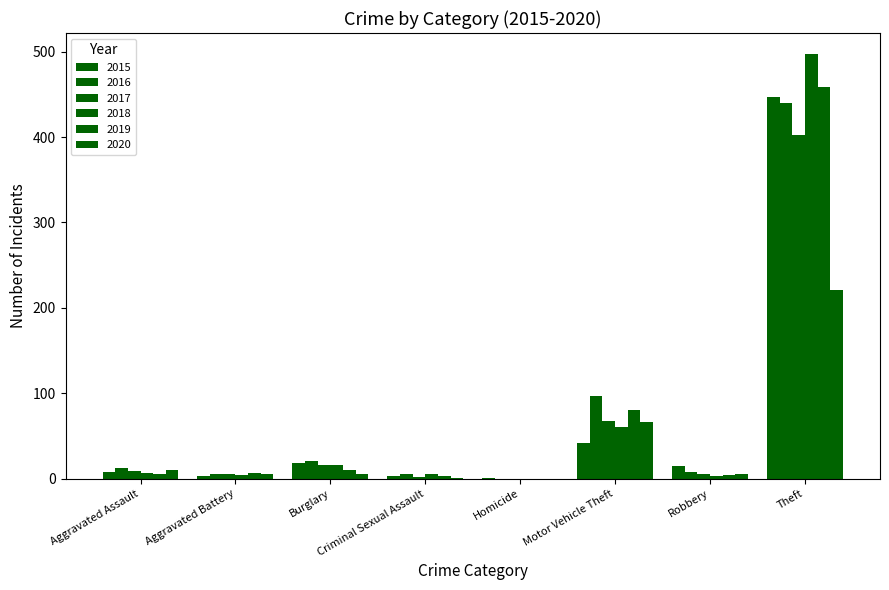

How many groups of bars are there?

8